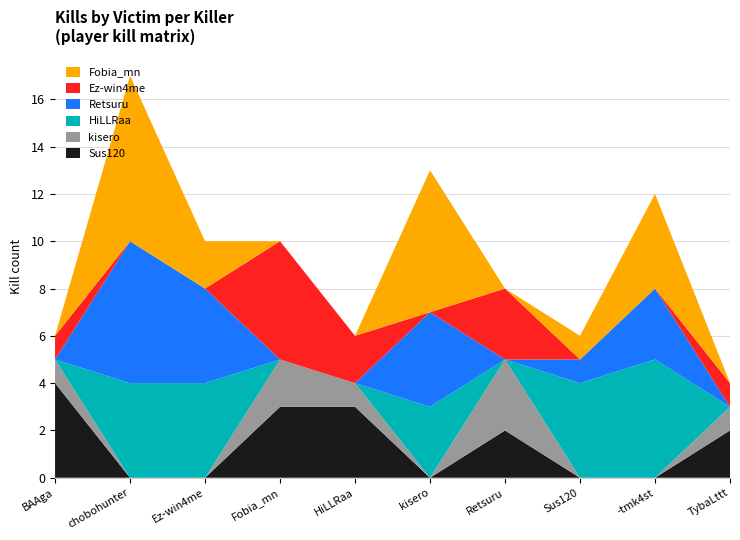

Reading left to right, extract all data points from this chart.

Fobia_mn: 0	7	2	0	0	6	0	1	4	0
Ez-win4me: 1	0	0	5	2	0	3	0	0	1
Retsuru: 0	6	4	0	0	4	0	1	3	0
HiLLRaa: 0	4	4	0	0	3	0	4	5	0
kisero: 1	0	0	2	1	0	3	0	0	1
Sus120: 4	0	0	3	3	0	2	0	0	2